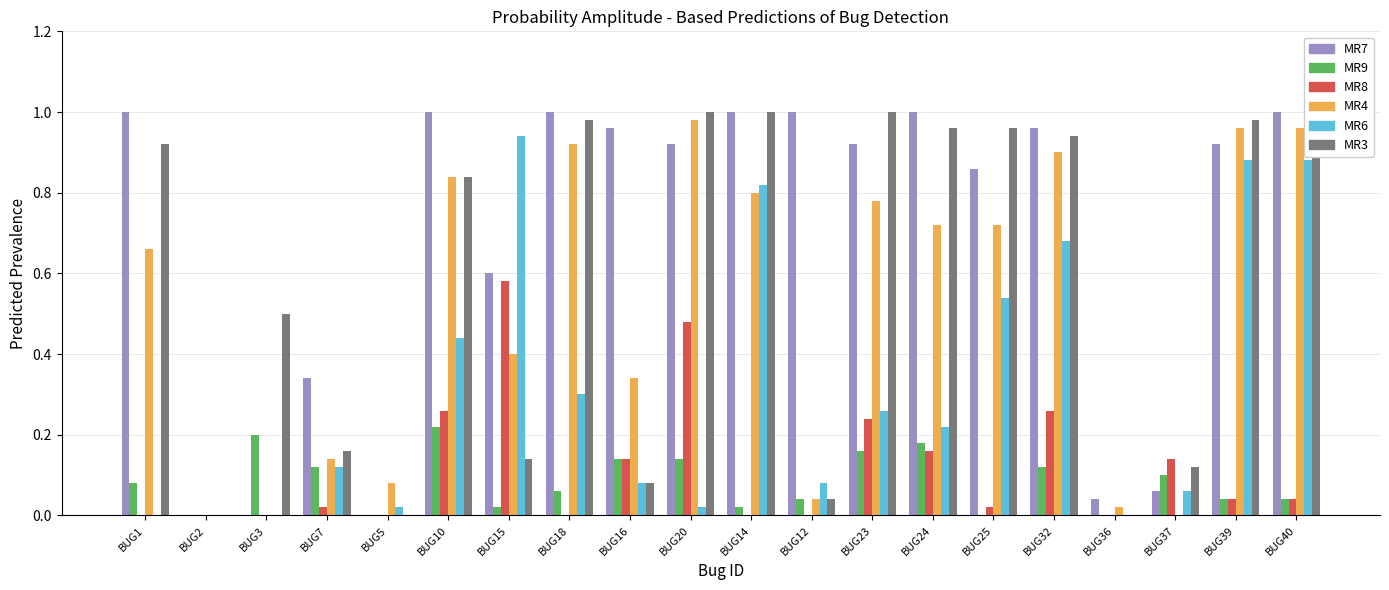

Is it true that MR9 equals 0.1 at BUG2?

False